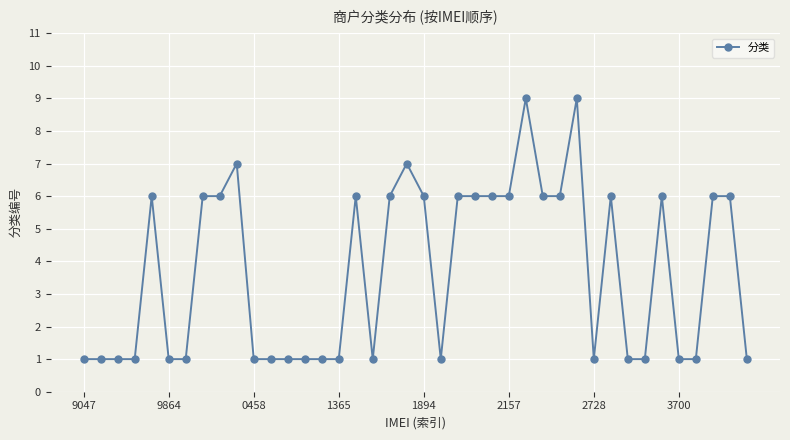

True or false: there are more than 2 points higher than both neighbors.

True